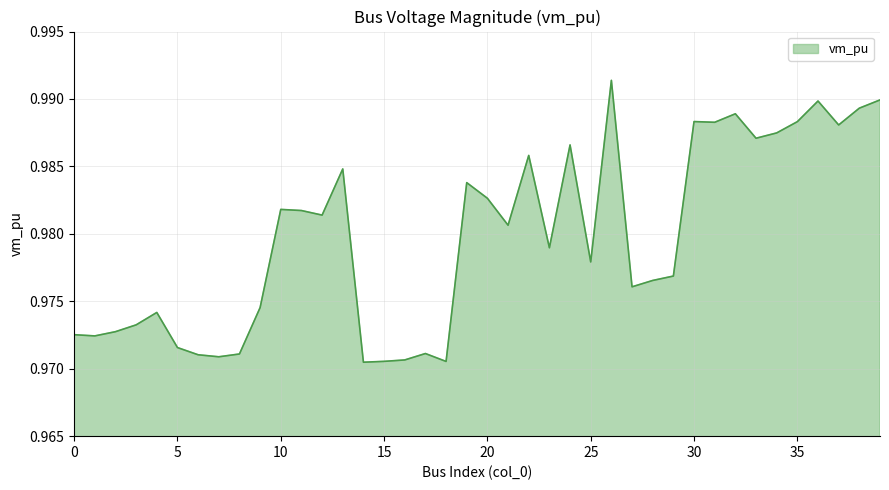

True or false: the data has more than 1 interior local peaks.

True